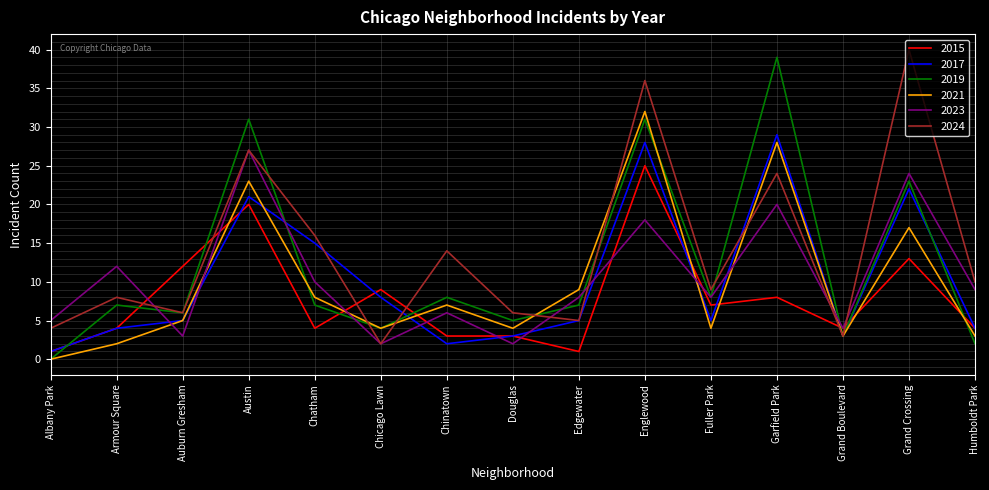

Is it true that 2017 equals 38 at Grand Crossing?

False